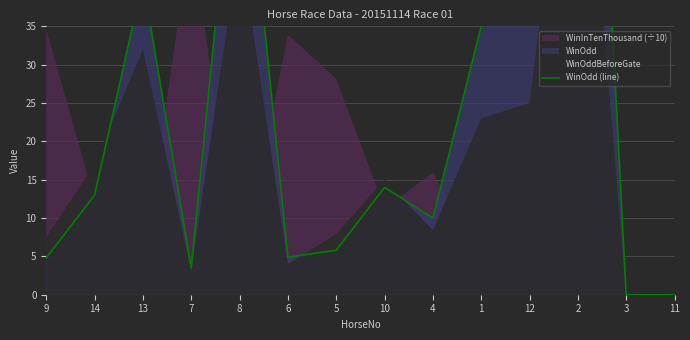

Approximately how many times larger is the value at 10 compared to 14?

1.1